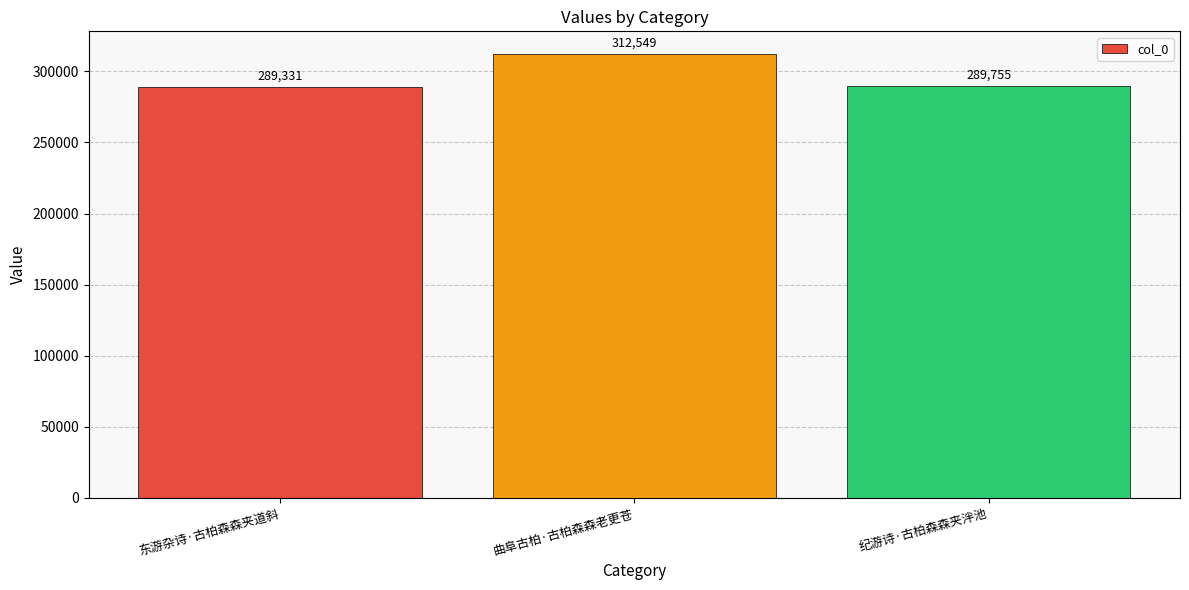

List the labels in order of value, smallest first.

东游杂诗·古柏森森夹道斜, 纪游诗·古柏森森夹泮池, 曲阜古柏·古柏森森老更苍